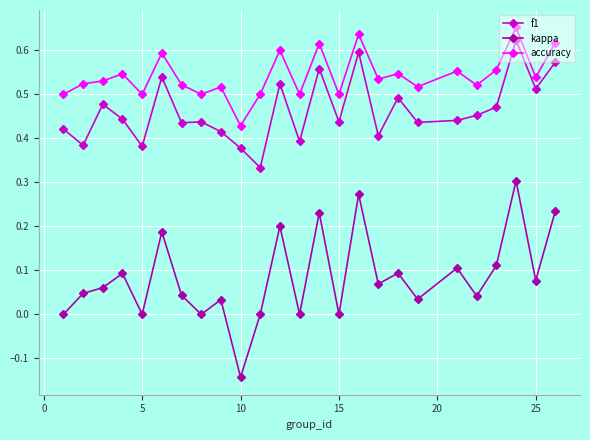

Which series has the largest range (max minus min)?

kappa